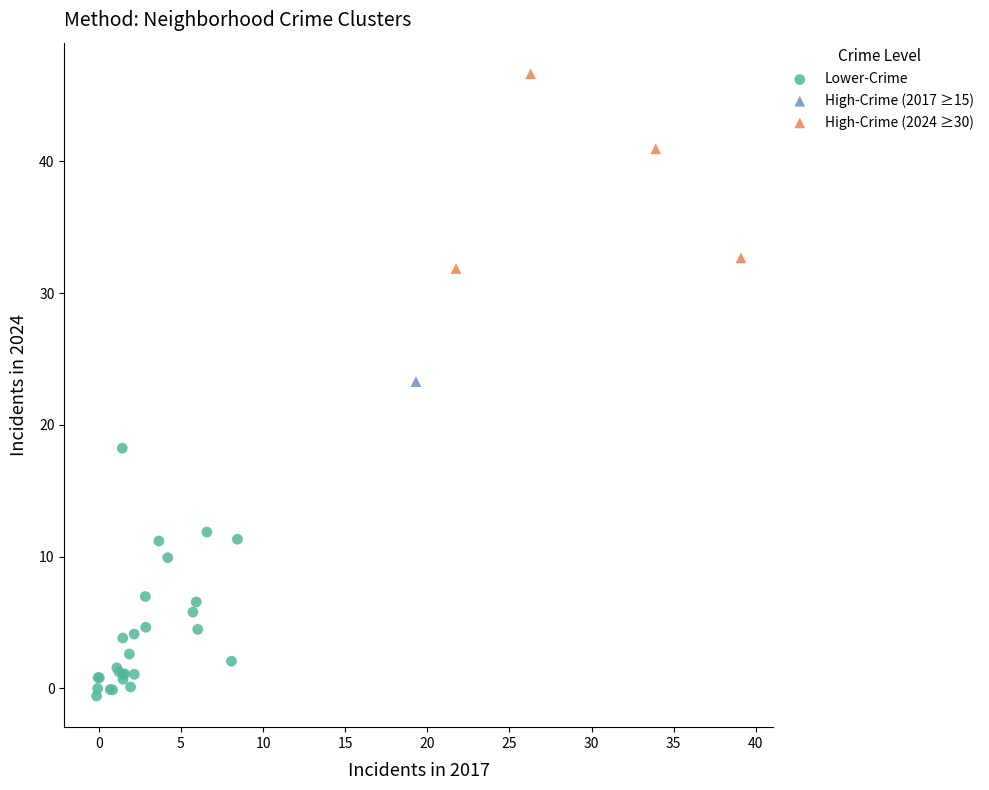

What are all the series names shown in the legend?

Lower-Crime, High-Crime (2017 ≥15), High-Crime (2024 ≥30)